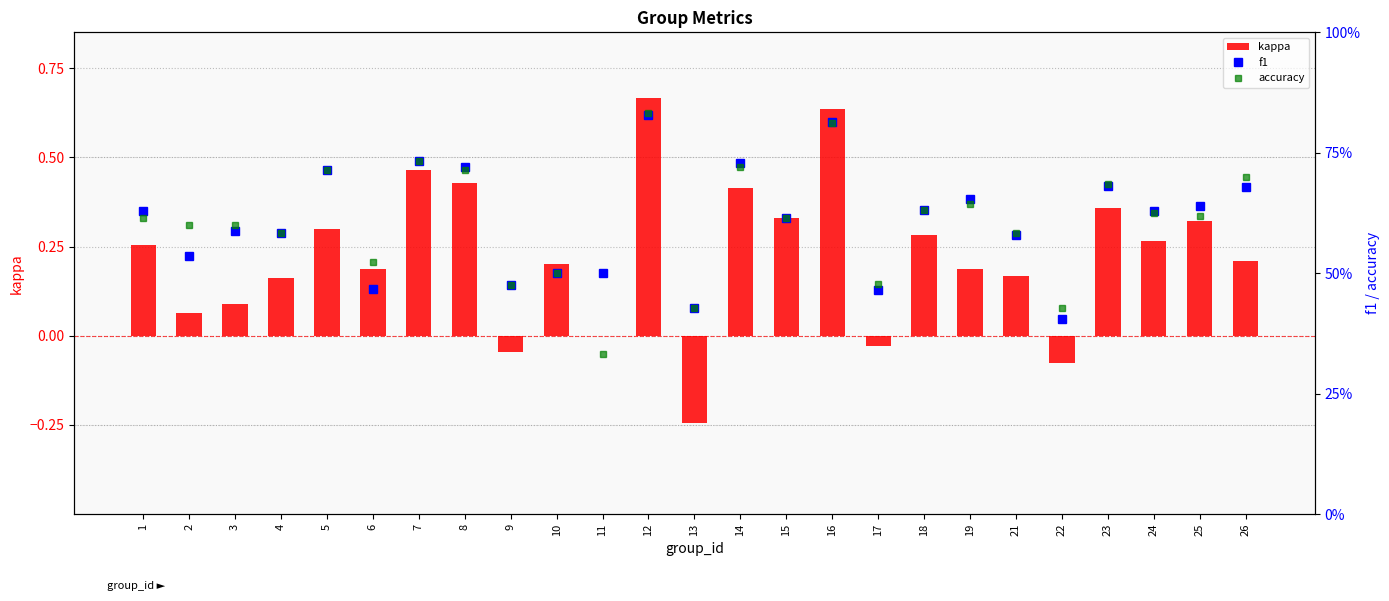

Reading left to right, transcribe all the data shown in this chart.

kappa: 1=0.3	2=0.1	3=0.1	4=0.2	5=0.3	6=0.2	7=0.5	8=0.4	9=-0.0	10=0.2	11=0.0	12=0.7	13=-0.2	14=0.4	15=0.3	16=0.6	17=-0.0	18=0.3	19=0.2	21=0.2	22=-0.1	23=0.4	24=0.3	25=0.3	26=0.2
f1: 1=0.6	2=0.5	3=0.6	4=0.6	5=0.7	6=0.5	7=0.7	8=0.7	9=0.5	10=0.5	11=0.5	12=0.8	13=0.4	14=0.7	15=0.6	16=0.8	17=0.5	18=0.6	19=0.7	21=0.6	22=0.4	23=0.7	24=0.6	25=0.6	26=0.7
accuracy: 1=0.6	2=0.6	3=0.6	4=0.6	5=0.7	6=0.5	7=0.7	8=0.7	9=0.5	10=0.5	11=0.3	12=0.8	13=0.4	14=0.7	15=0.6	16=0.8	17=0.5	18=0.6	19=0.6	21=0.6	22=0.4	23=0.7	24=0.6	25=0.6	26=0.7